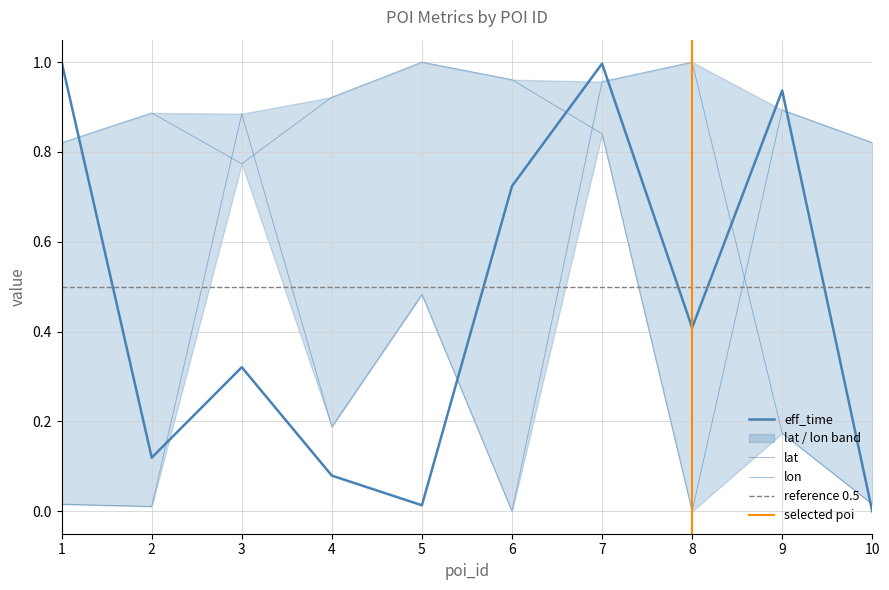

How many positive values does the lat series have?

9